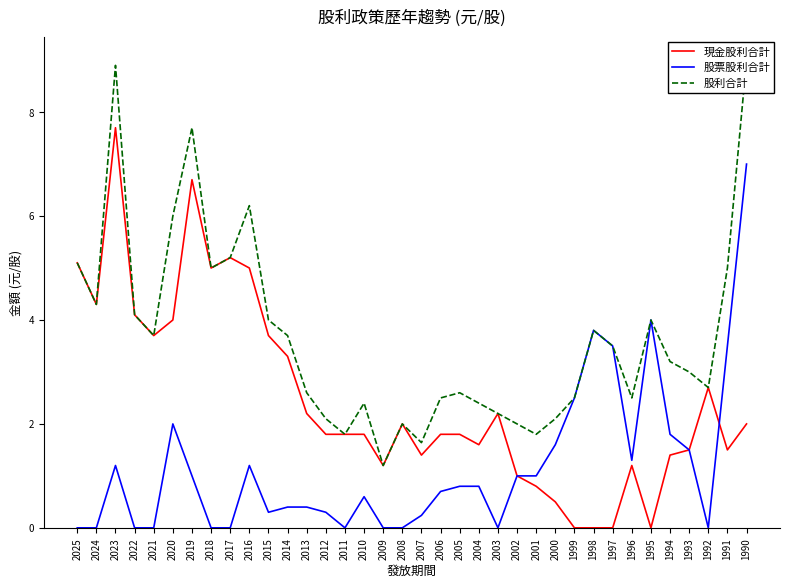

What is the difference between the second highest and minimum values in the 股票股利合計 series?

4.0